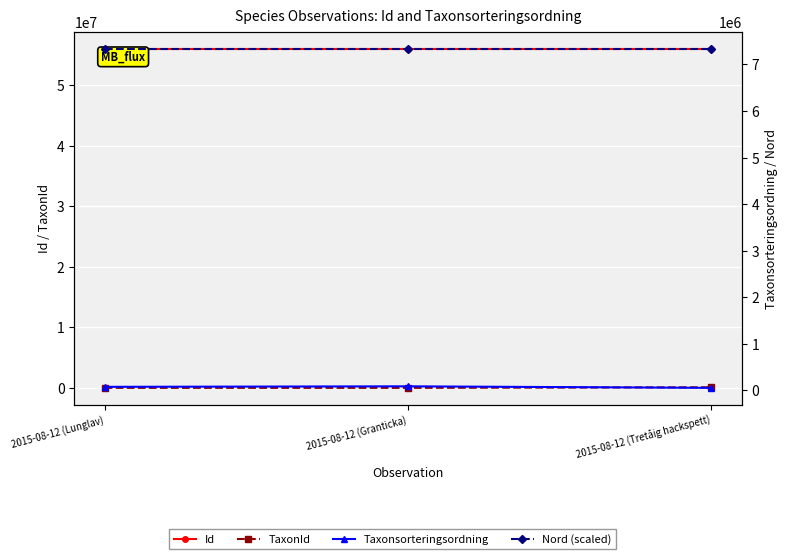

The Taxonsorteringsordning series shows 89410.0 at 2015-08-12 (Granticka). True or false?

True